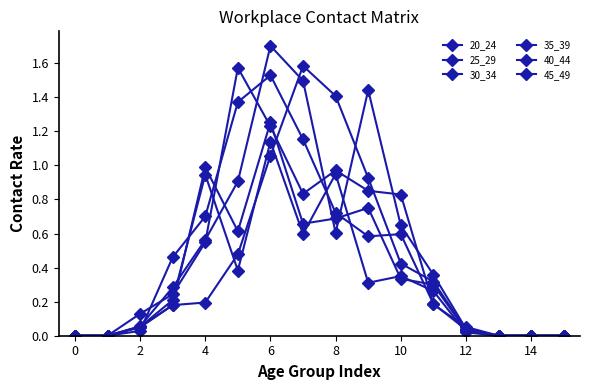

What is the value of the 25_29 point at the 9th from the left?

0.7